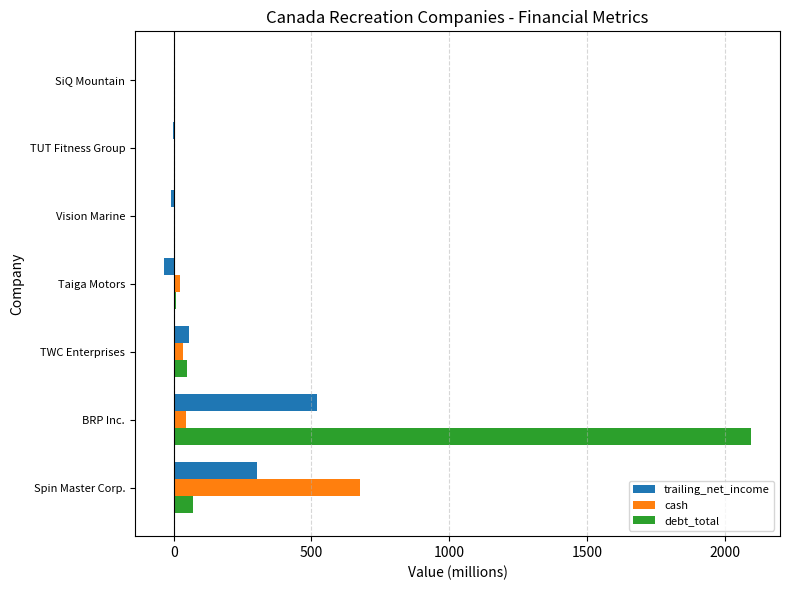

Which series has the largest range (max minus min)?

debt_total